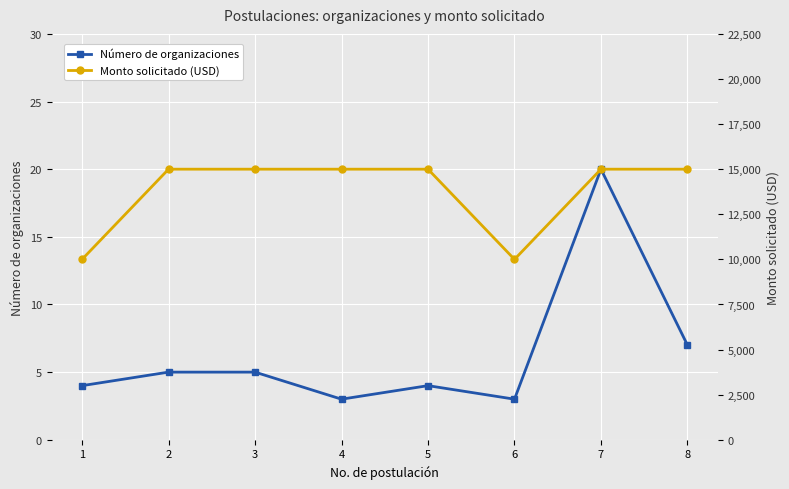

At which label is Número de organizaciones closest to 11?

8